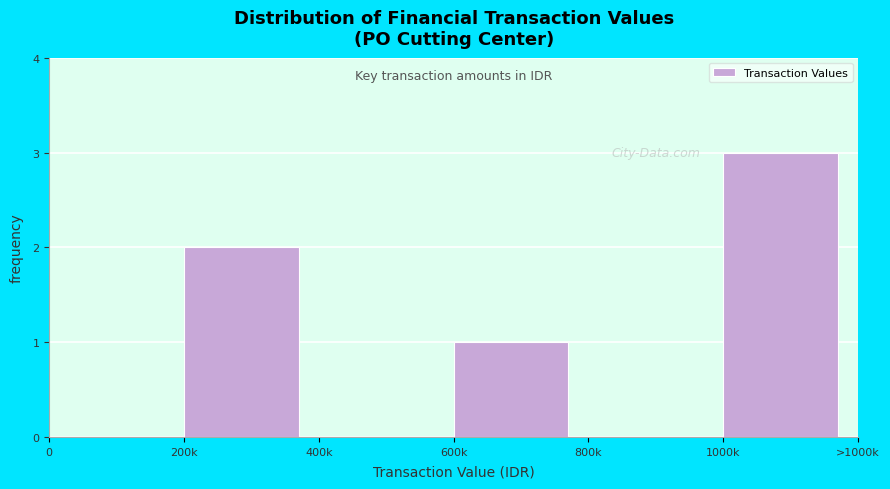

Reading left to right, list all the values displayed in this chart.

0=0	200k=2	400k=0	600k=1	800k=0	1000k=3